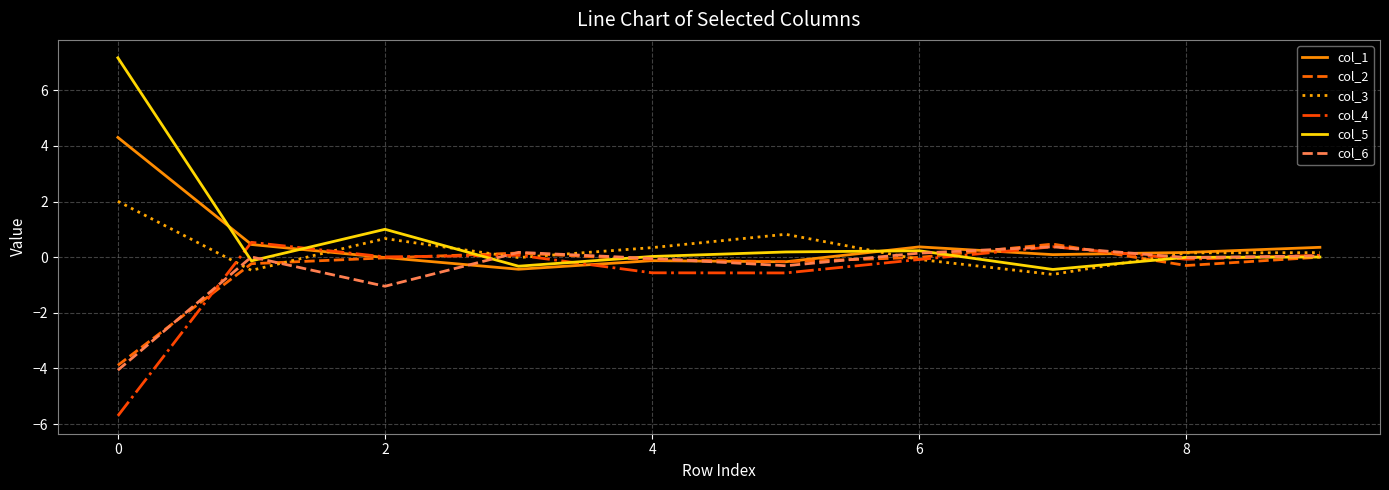

Which series has the largest range (max minus min)?

col_5